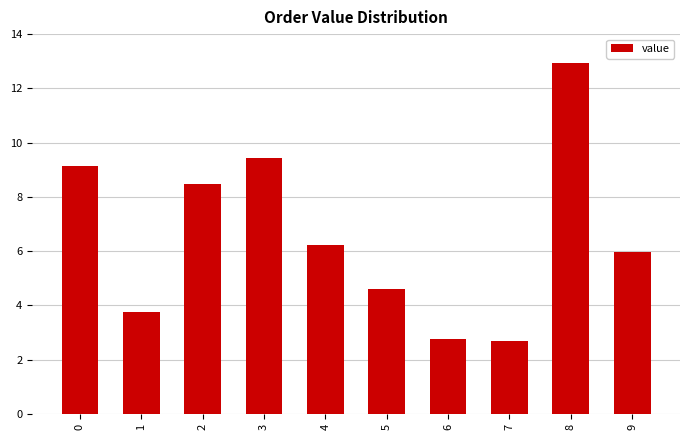

What is the maximum value shown in the chart?

12.9